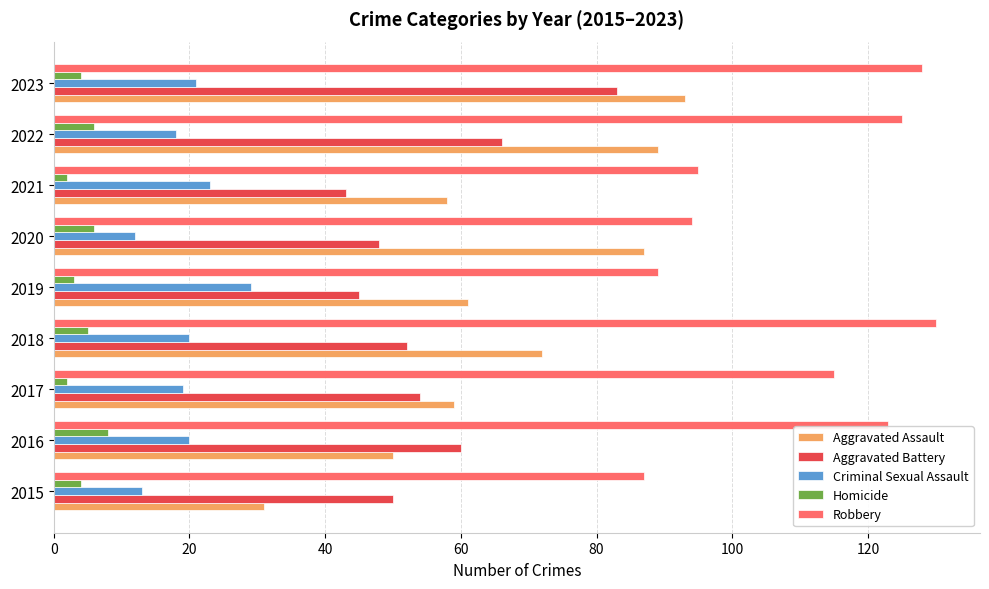

True or false: Robbery has a value of 61 at 2018.

False